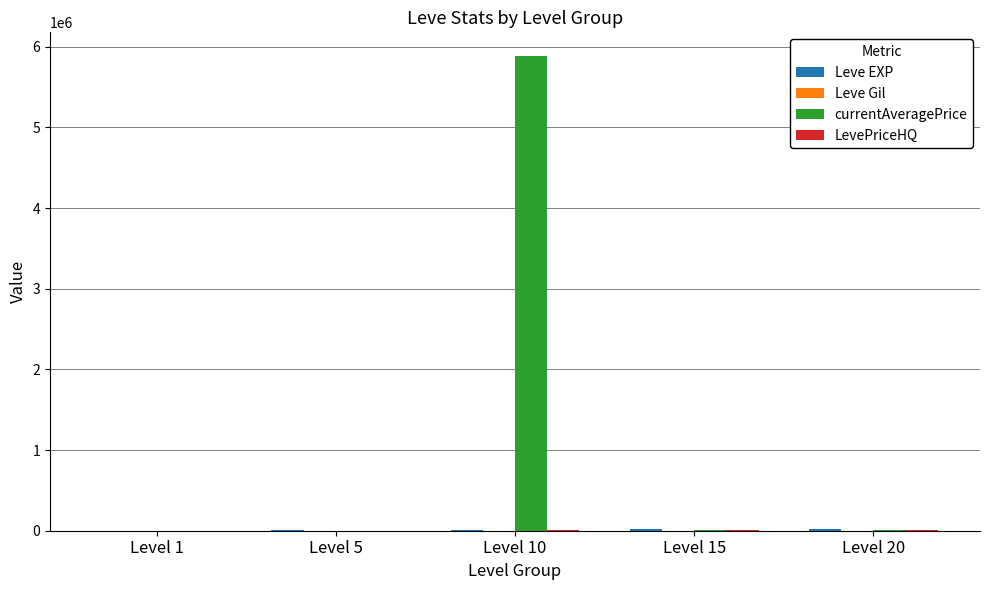

Which series changed the most between Level 10 and Level 15?

currentAveragePrice